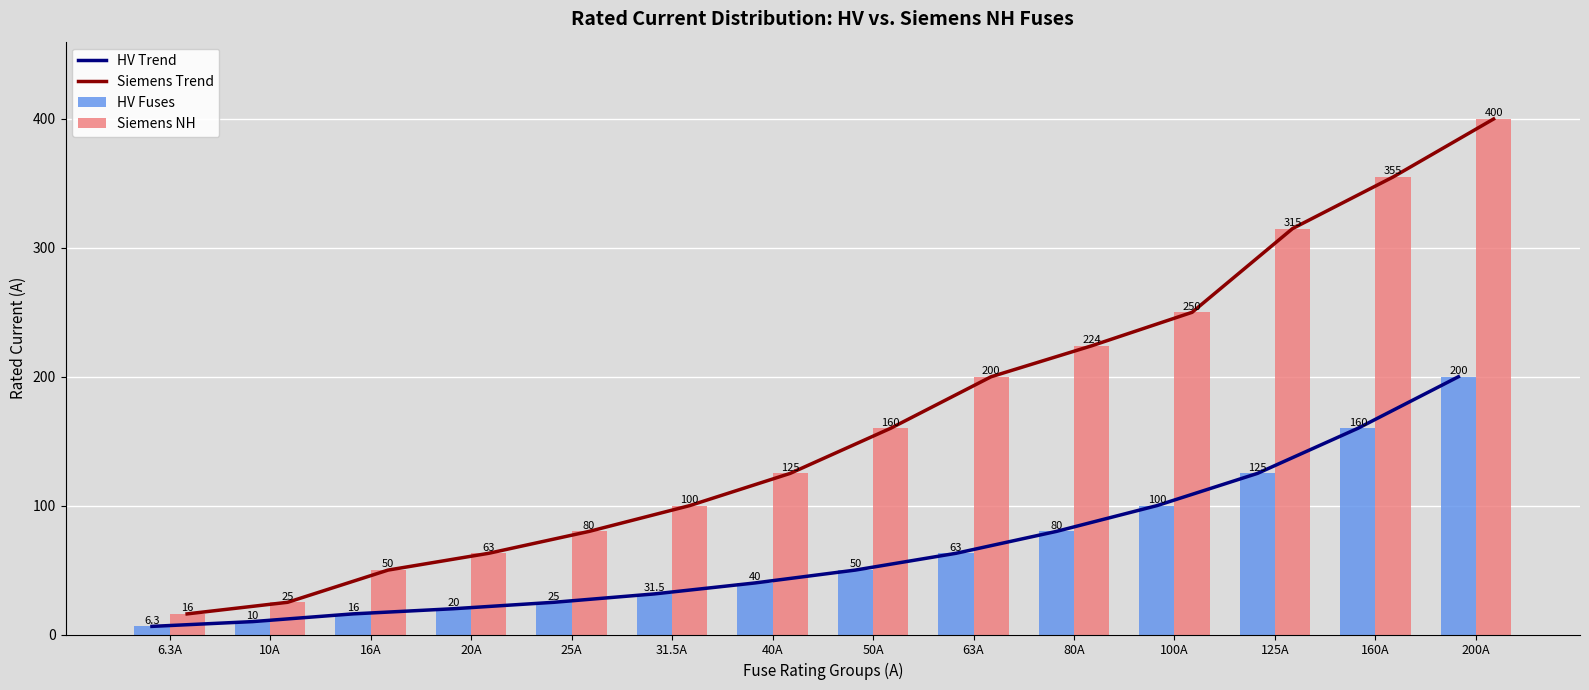

What is the average value of the Siemens NH series?

168.8